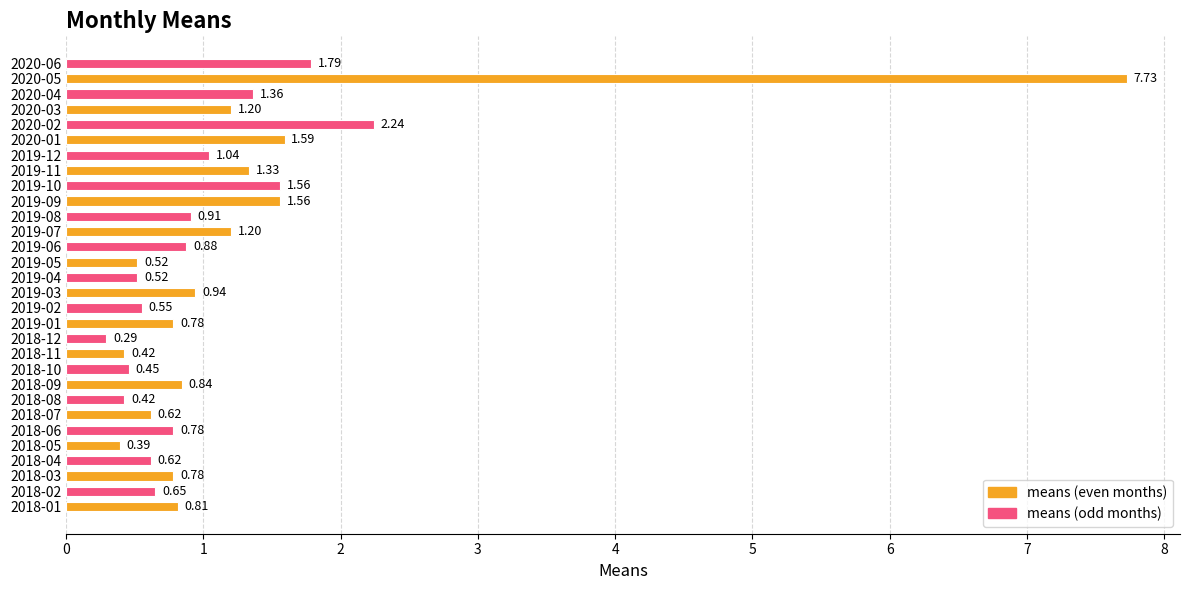

What is the change in value from 2019-12 to 2020-03?

+0.2